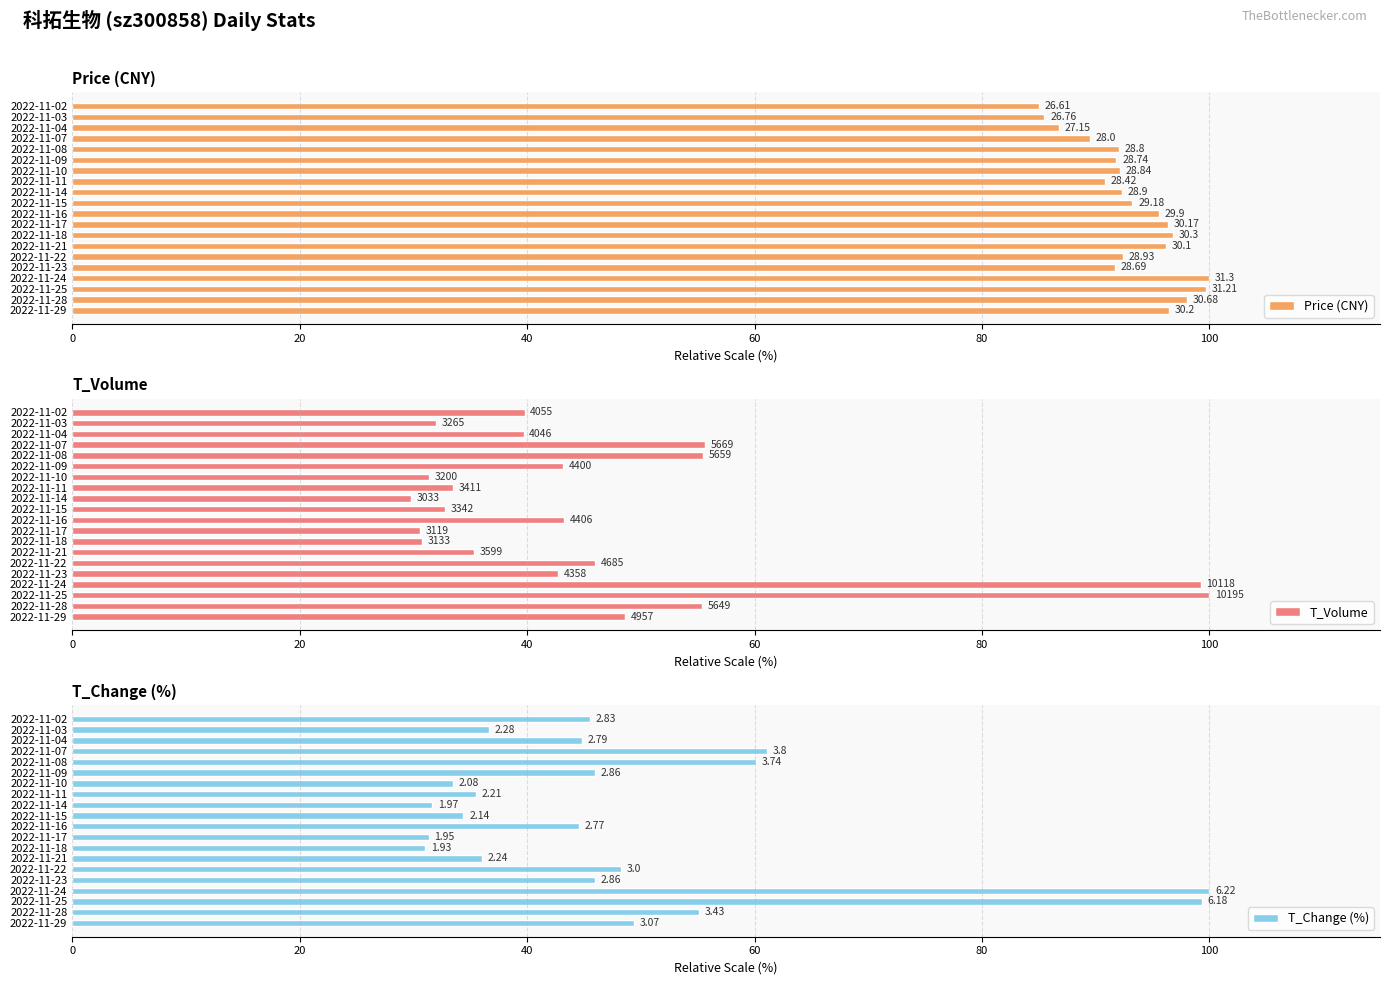

The value of T_Volume at 2022-11-21 is 35.3. True or false?

True